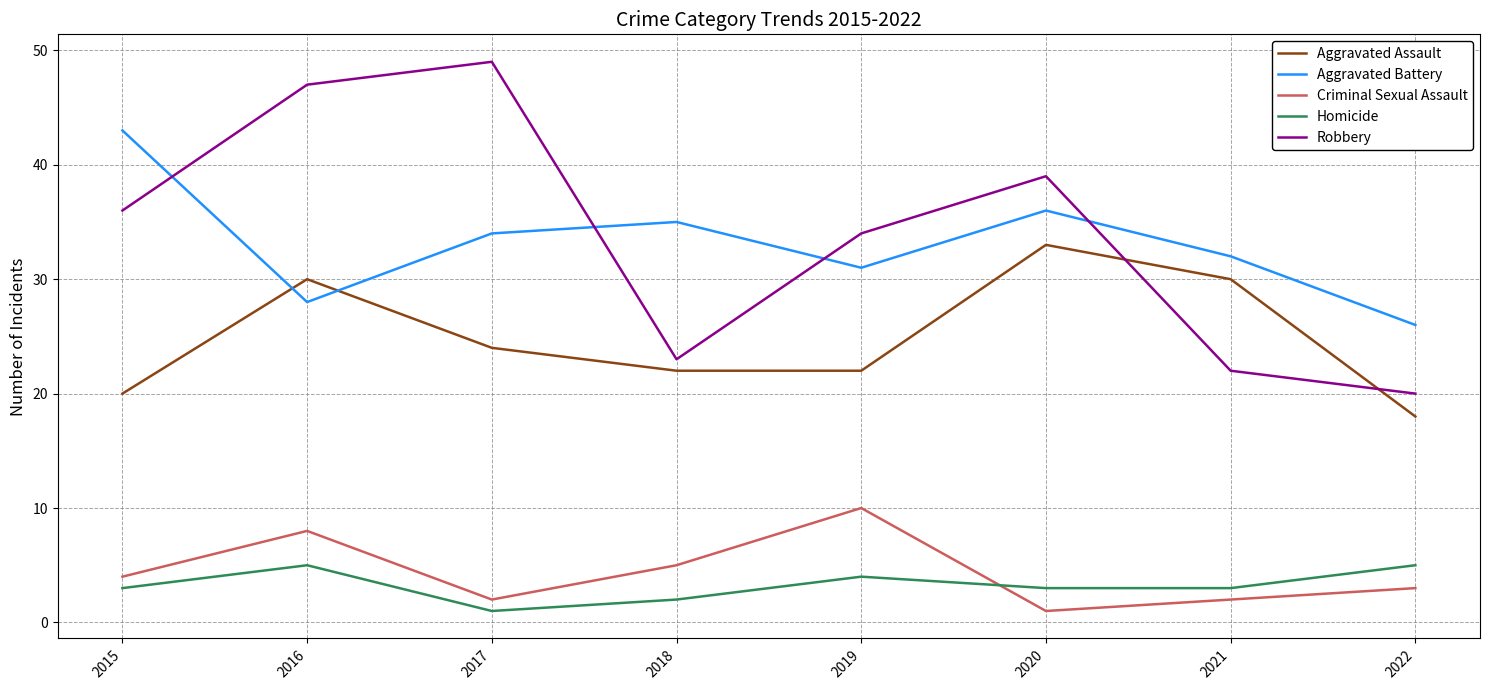

How many Aggravated Assault values are between 22 and 30?

5